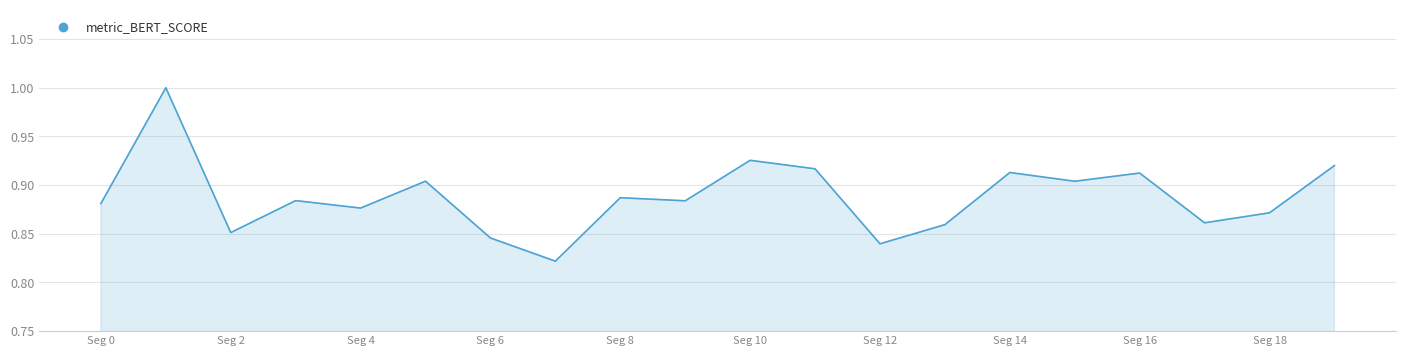

How many lines are shown in the chart?

1